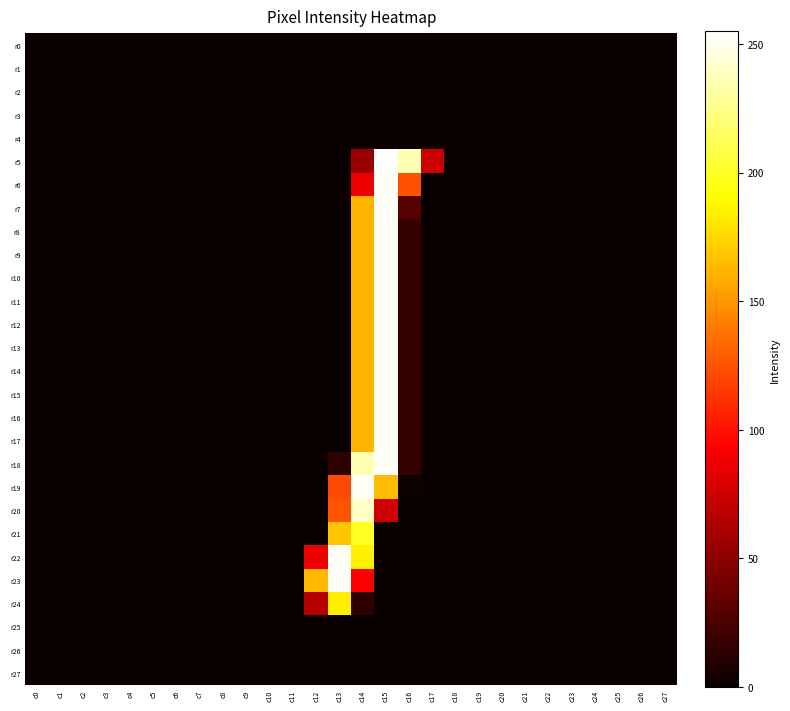

At which category is the sum across all series the highest?

c15